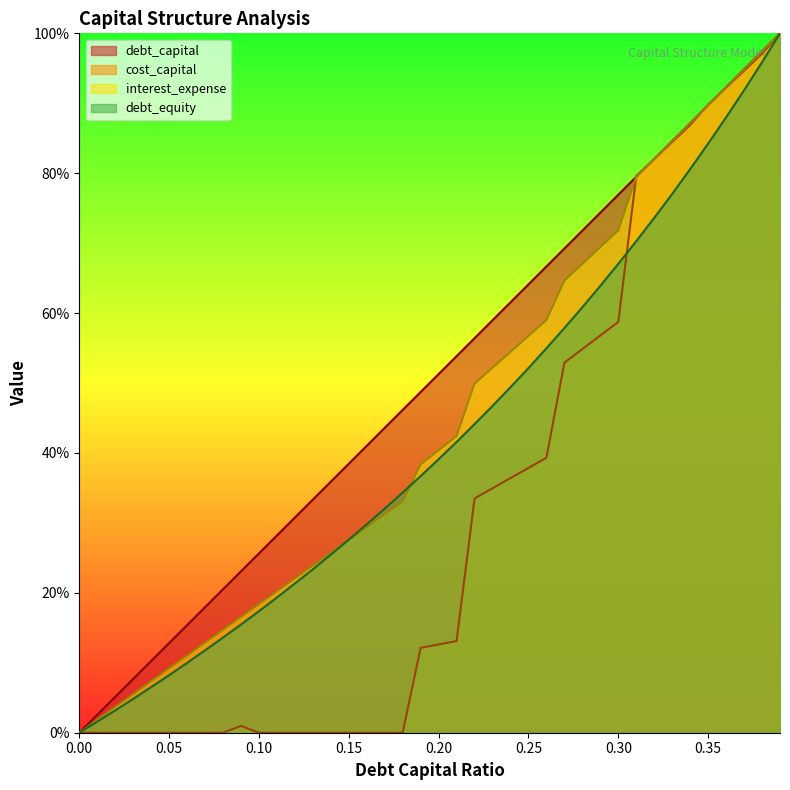

Which series has the largest range (max minus min)?

debt_capital